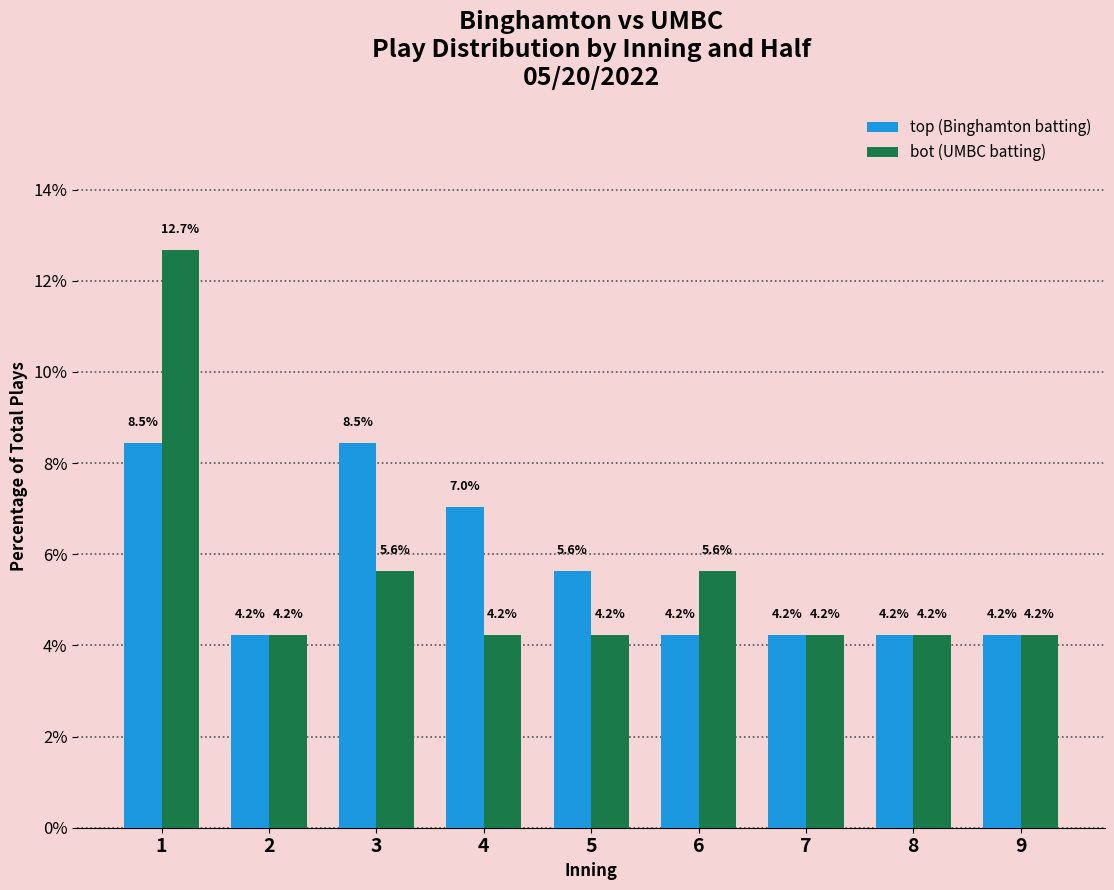

Is the value of bot (UMBC batting) at 6 greater than the value of top (Binghamton batting) at 4?

No